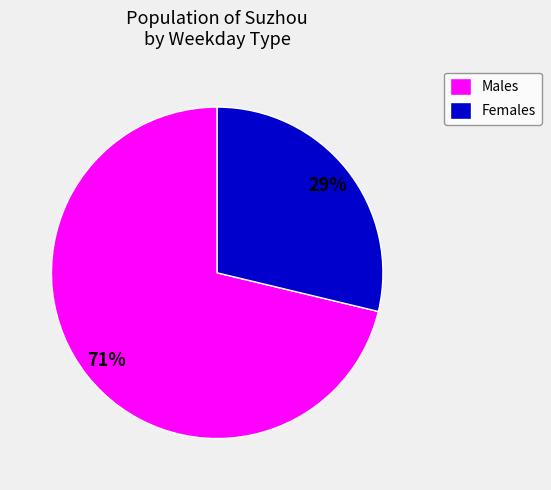

Is there a majority slice in this chart?

Yes